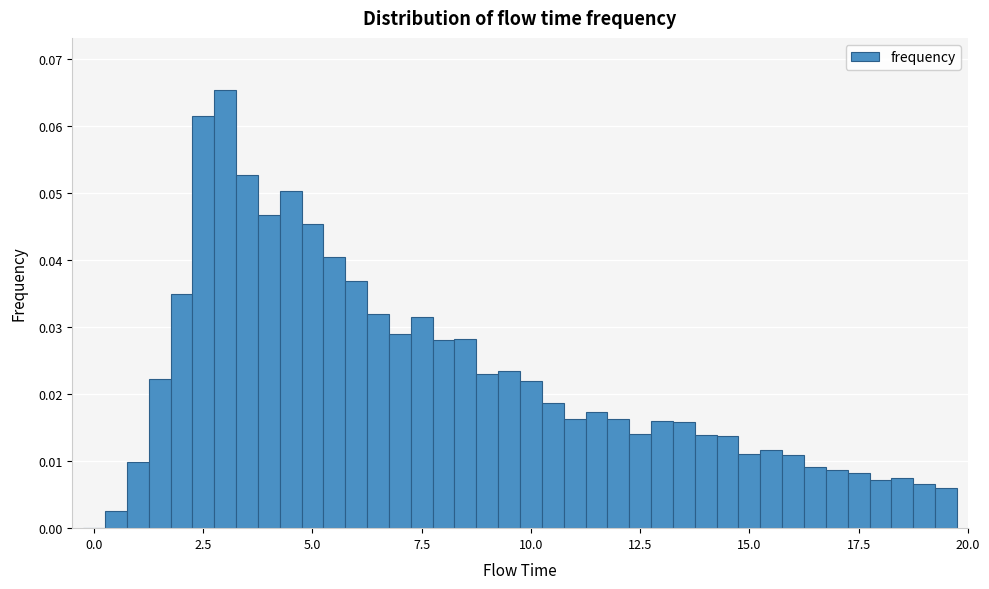

Around what value on the x-axis is the tallest bar? Give the approximate position of its centre, as read against the axis.

3.0